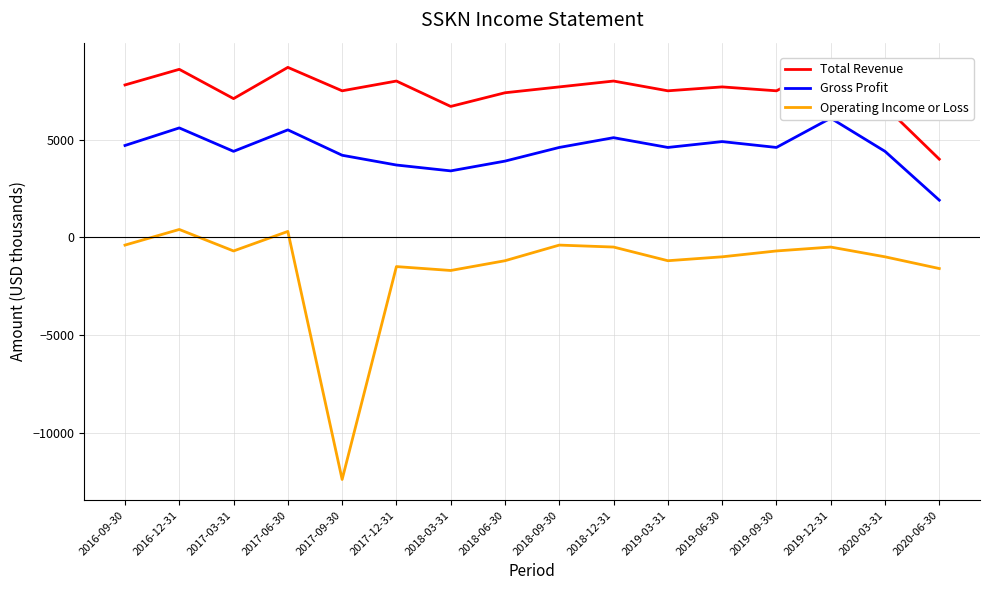

Read the Total Revenue value at 2020-03-31, to the nearest 50.

6700